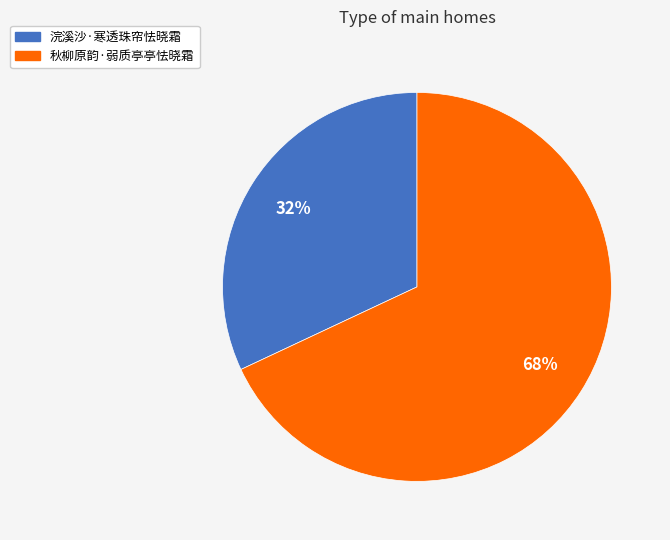

Rank the categories by value from highest to lowest.

秋柳原韵·弱质亭亭怯晓霜, 浣溪沙·寒透珠帘怯晓霜